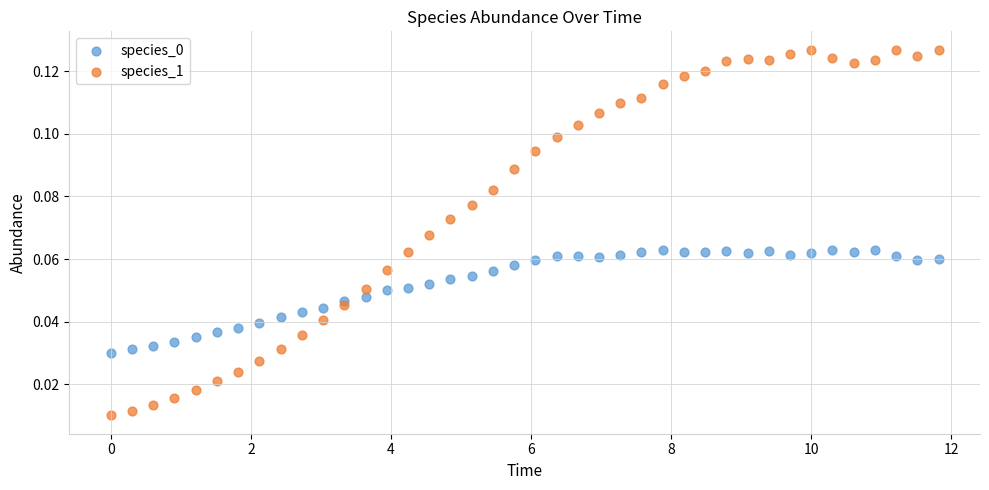

Which series has the largest Y range (max minus min)?

species_1